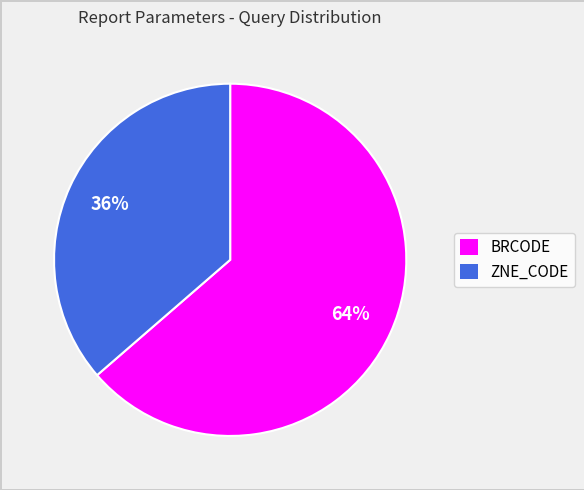

Rank the categories by value from lowest to highest.

ZNE_CODE, BRCODE